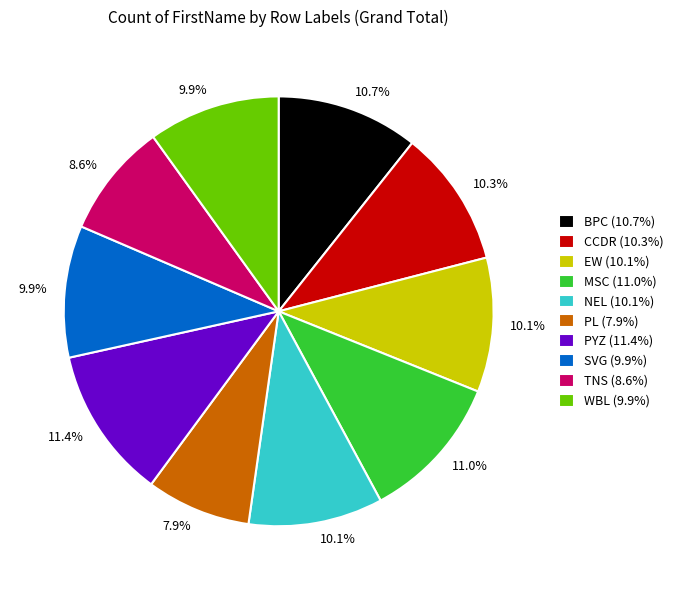

Do PL and BPC together represent more than half of the pie?

No